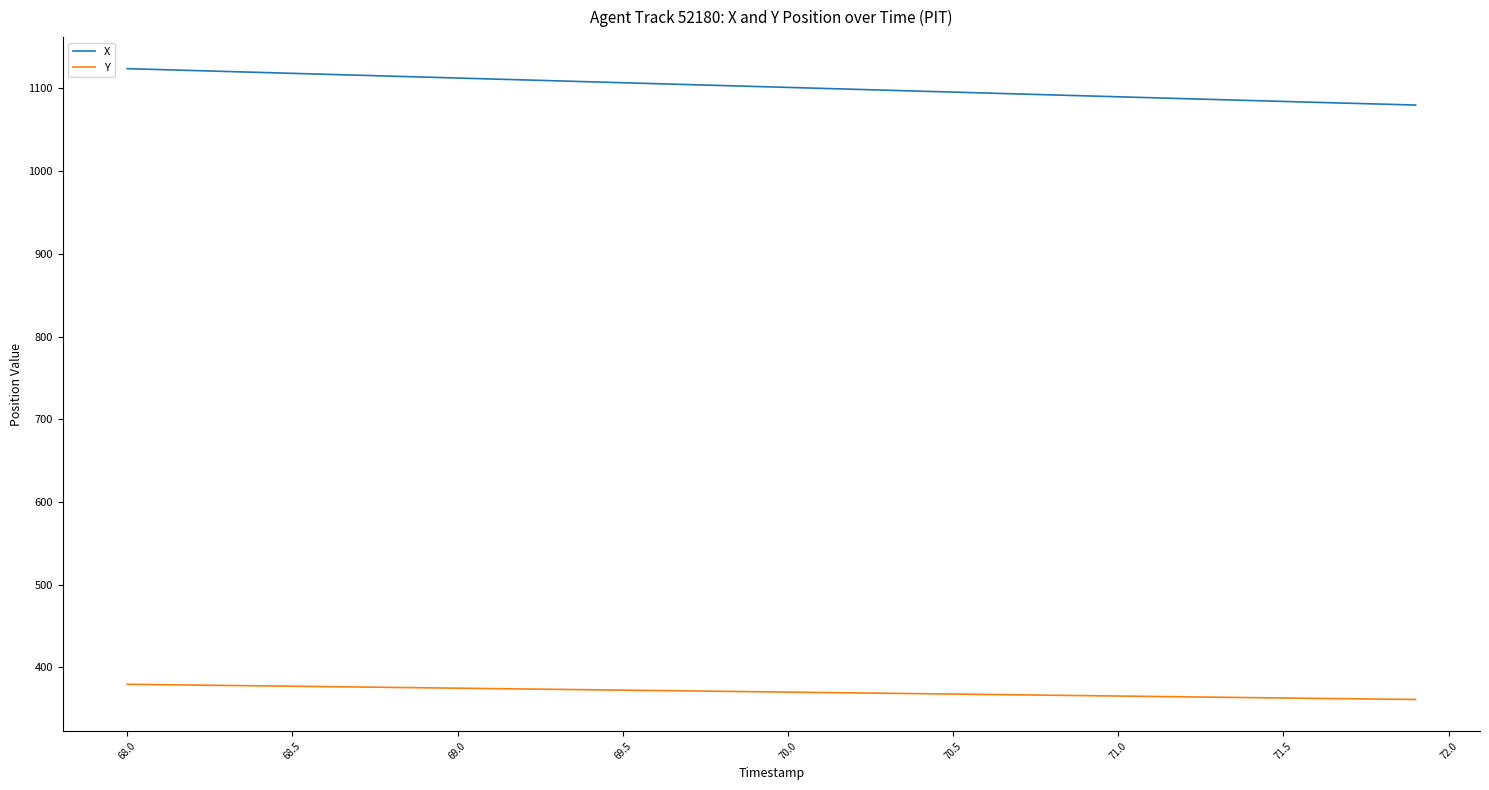

True or false: X and Y intersect in this chart.

False